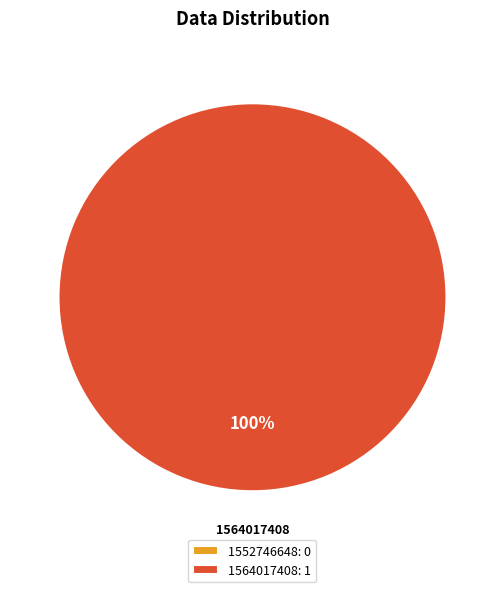

To the nearest percent, what is the difference between the 1564017408 and 1552746648 slice percentages?

100%